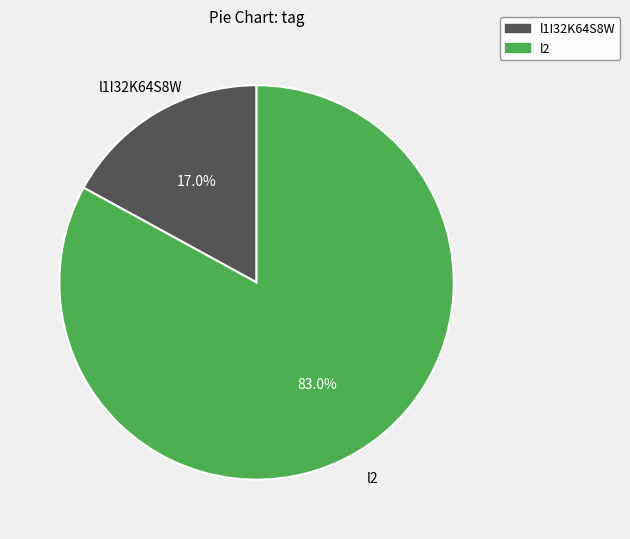

To the nearest percent, what is the average slice percentage?

50%